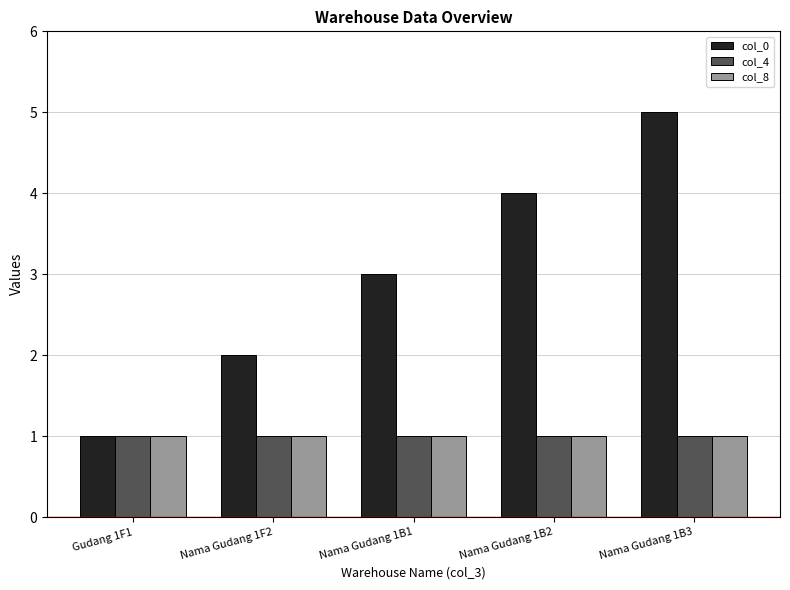

What is the label of the 3rd bar from the left?

Nama Gudang 1B1